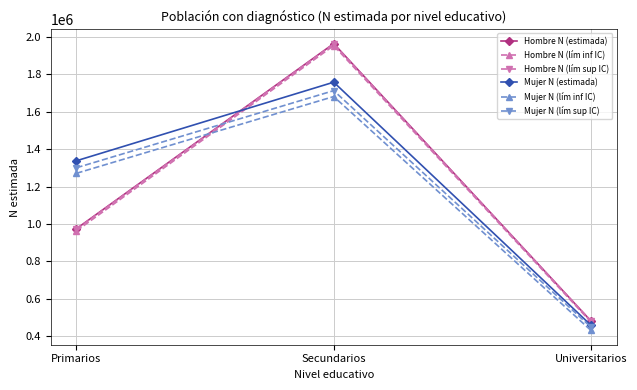

What is the minimum value for Hombre N (lím inf IC)?

475835